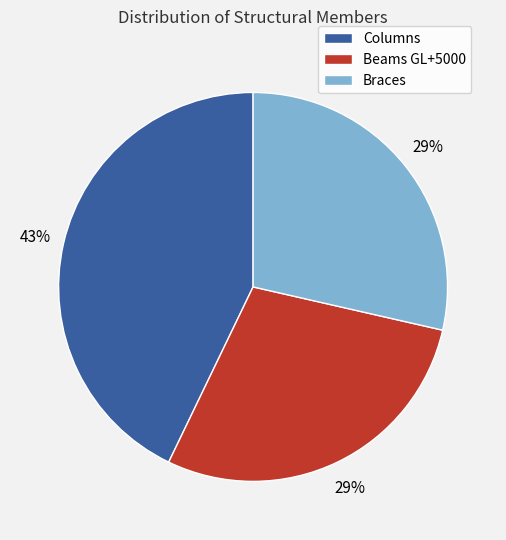

What is the ratio of the value at Columns to the value at Beams GL+5000?

1.5